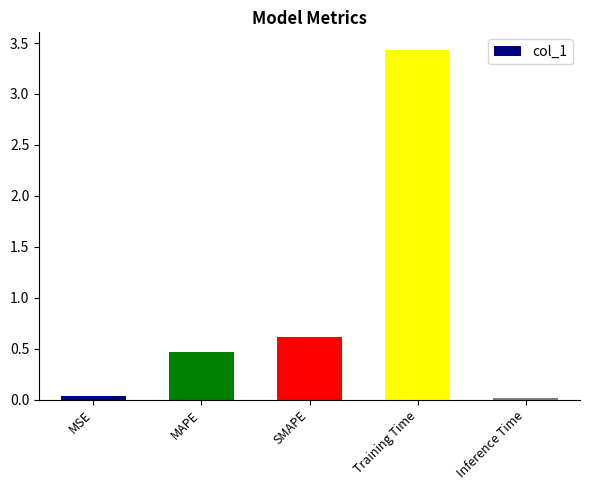

Which has a higher value, SMAPE or MSE?

SMAPE